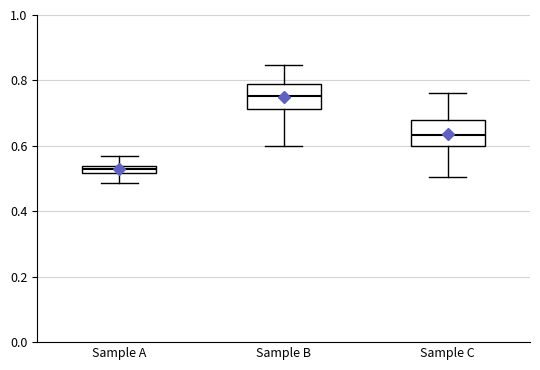

Where does the median line of the box for Sample C sit on the y-axis? The values are not printed on the chart, so give them approximately, as read against the axis.

0.64